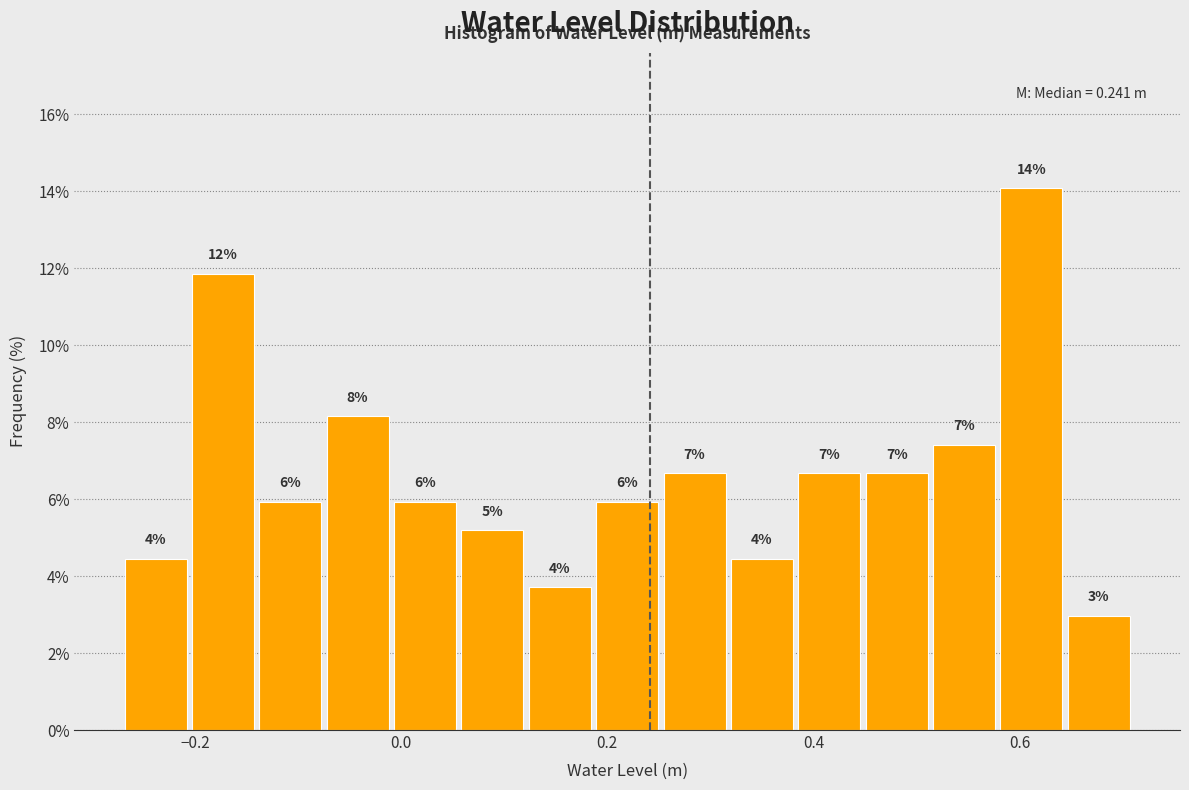

Read against the x-axis, roughly where is the centre of the tallest bar?

0.62